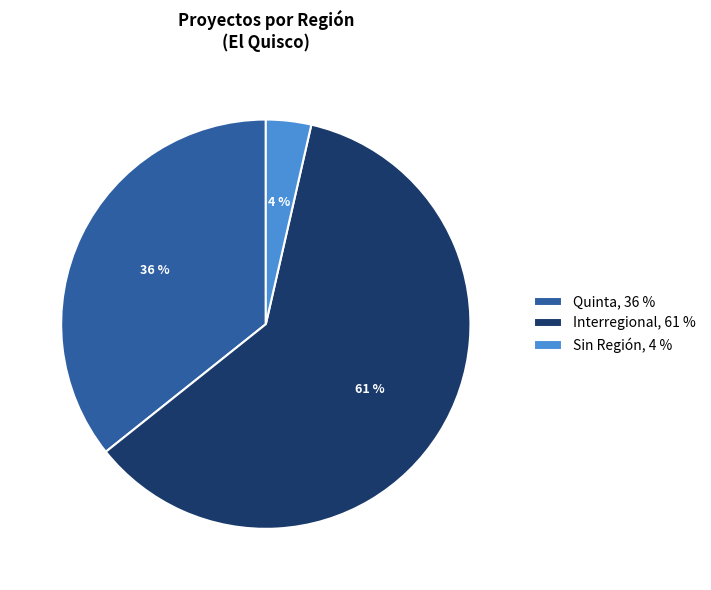

How many segments does this pie chart have?

3